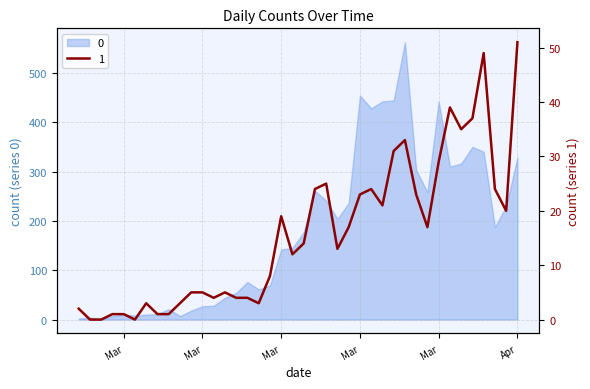

What value does the data have at 2020-03-12, to the nearest 5?

5